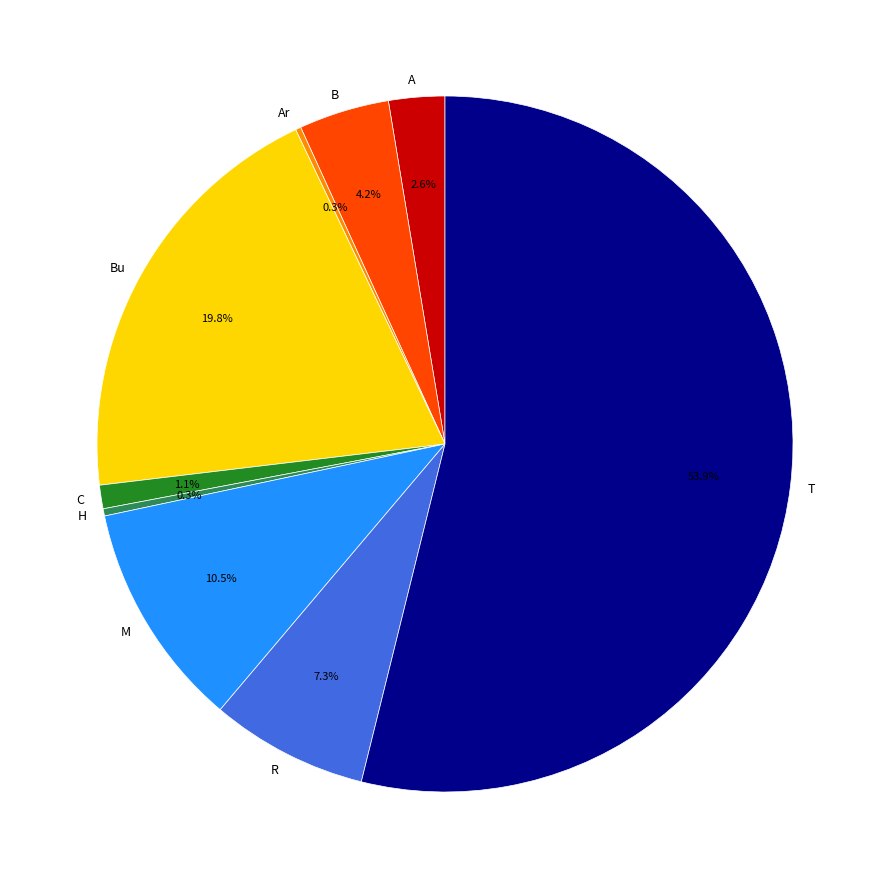

Does any single category account for the majority?

Yes